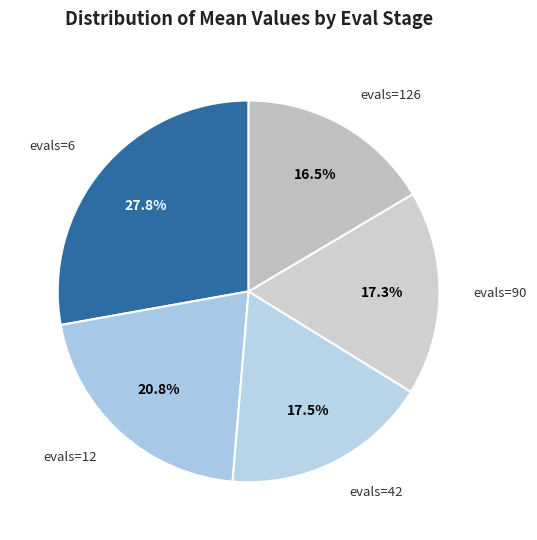

What is the smallest slice in the pie chart?

evals=126